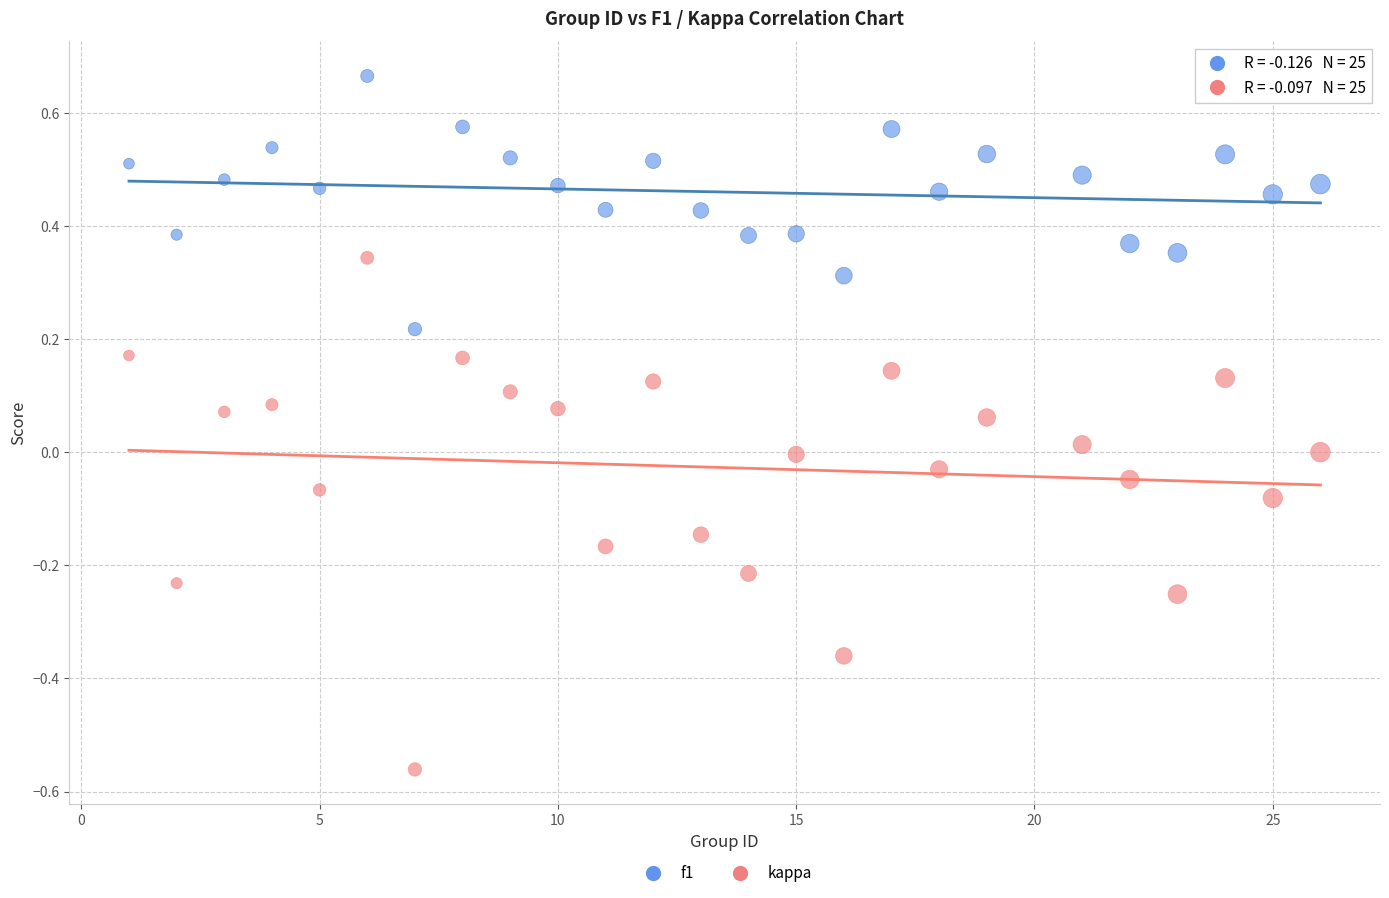

Across all data points, what is the range of Y values (max minus min)?

1.2